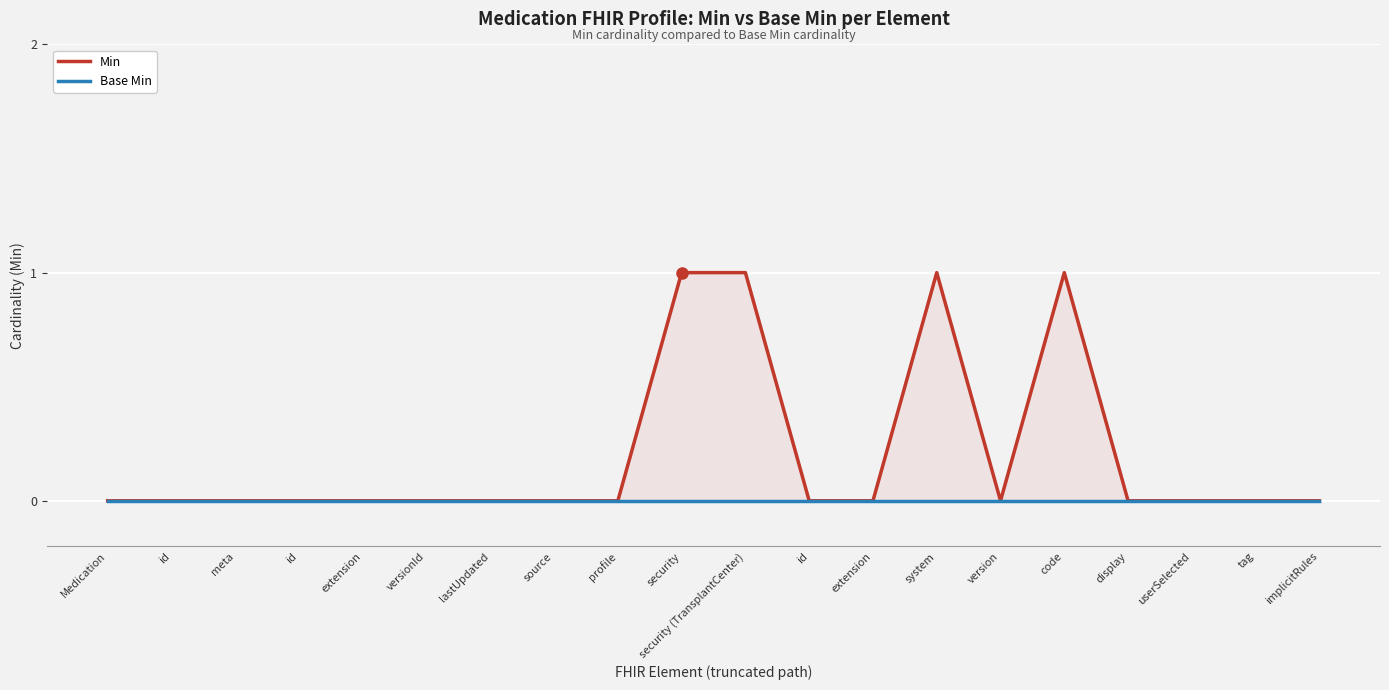

What is the difference between the maximum and minimum values in the Min series?

1